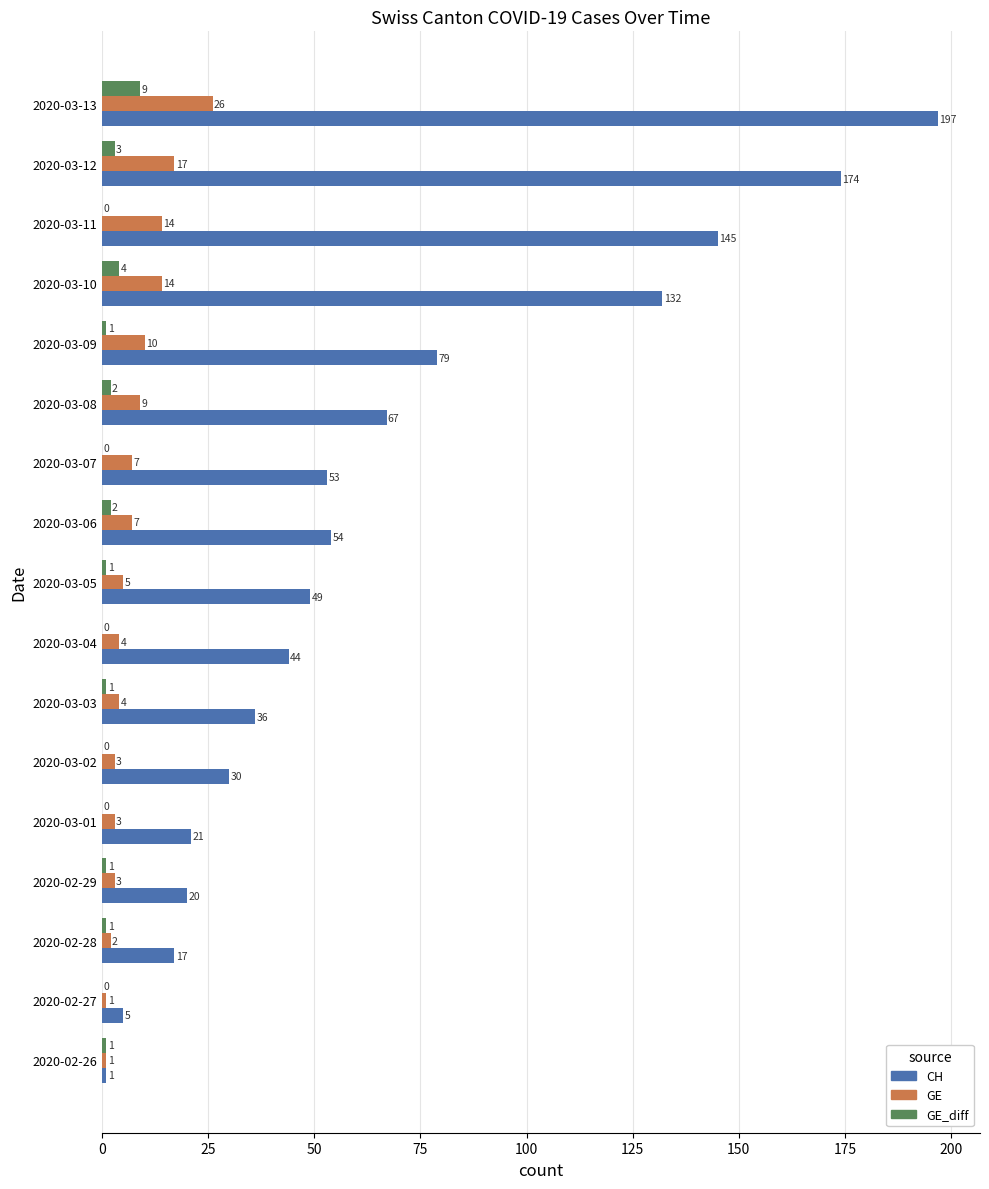

Which series changed the most between 2020-03-06 and 2020-03-07?

GE_diff